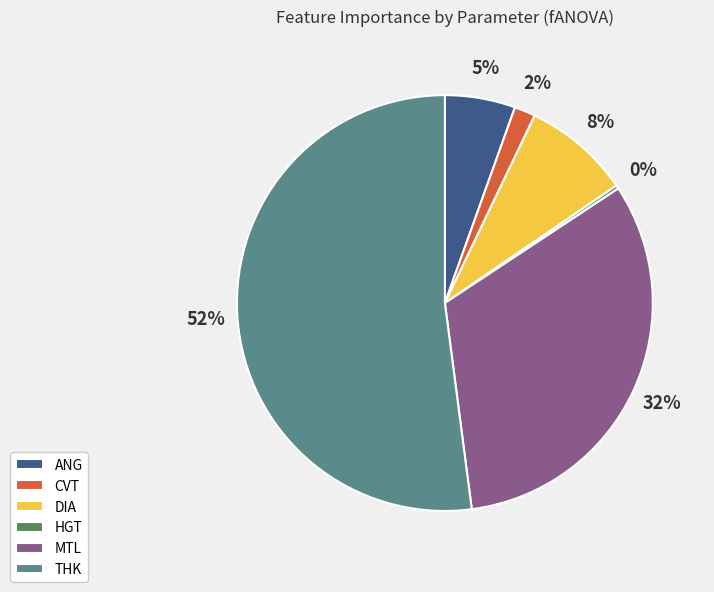

True or false: MTL accounts for 32% of the total.

True